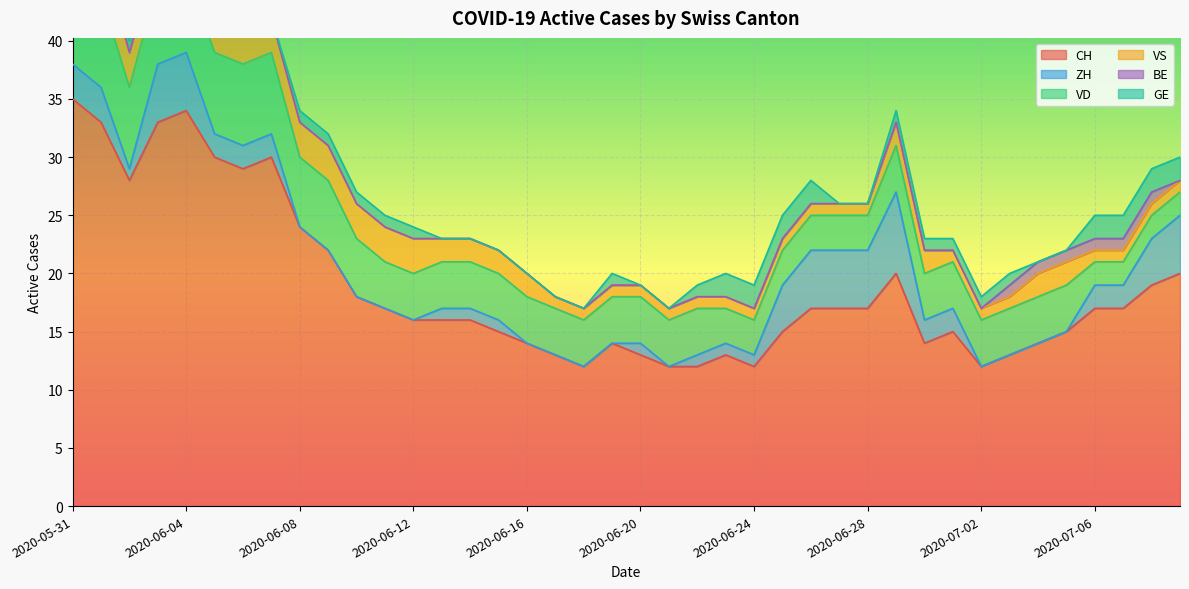

How many lines are shown in the chart?

6